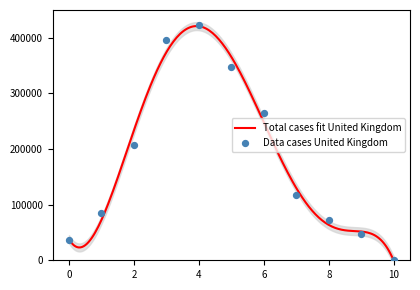

Between 5 and 0, which is larger?

5